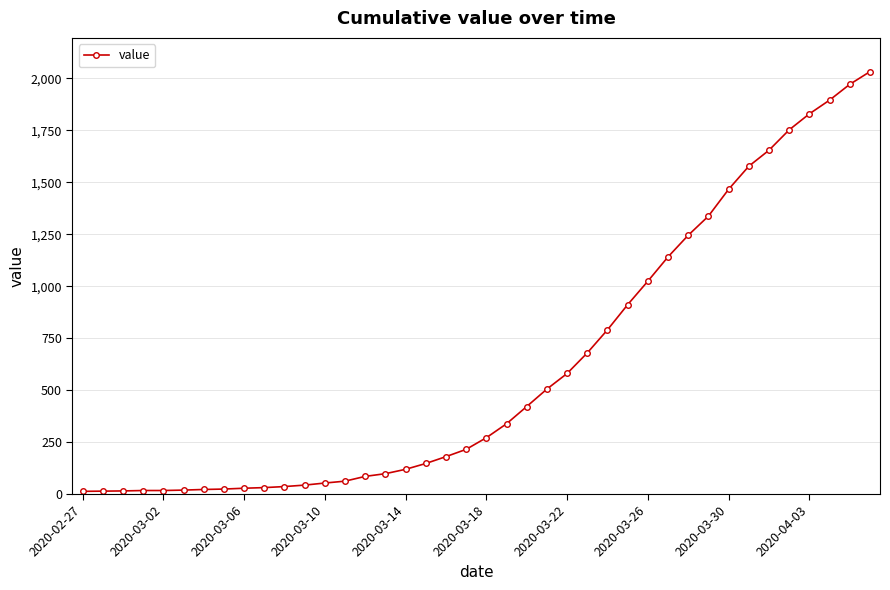

What is the sum of all values?

24656